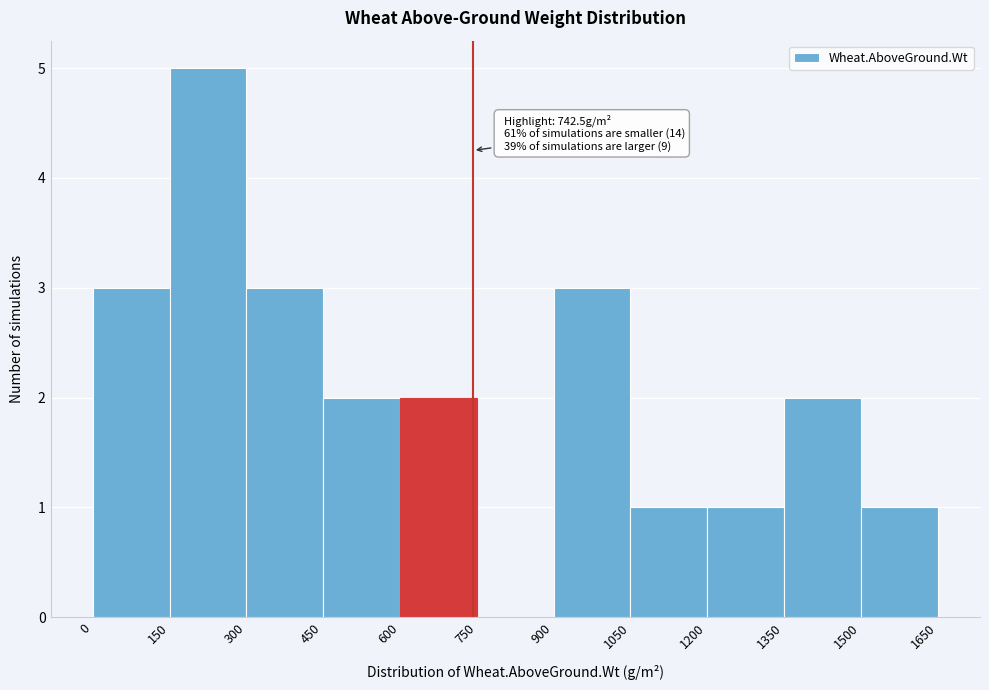

Which range on the x-axis has the tallest bar?

150 to 300